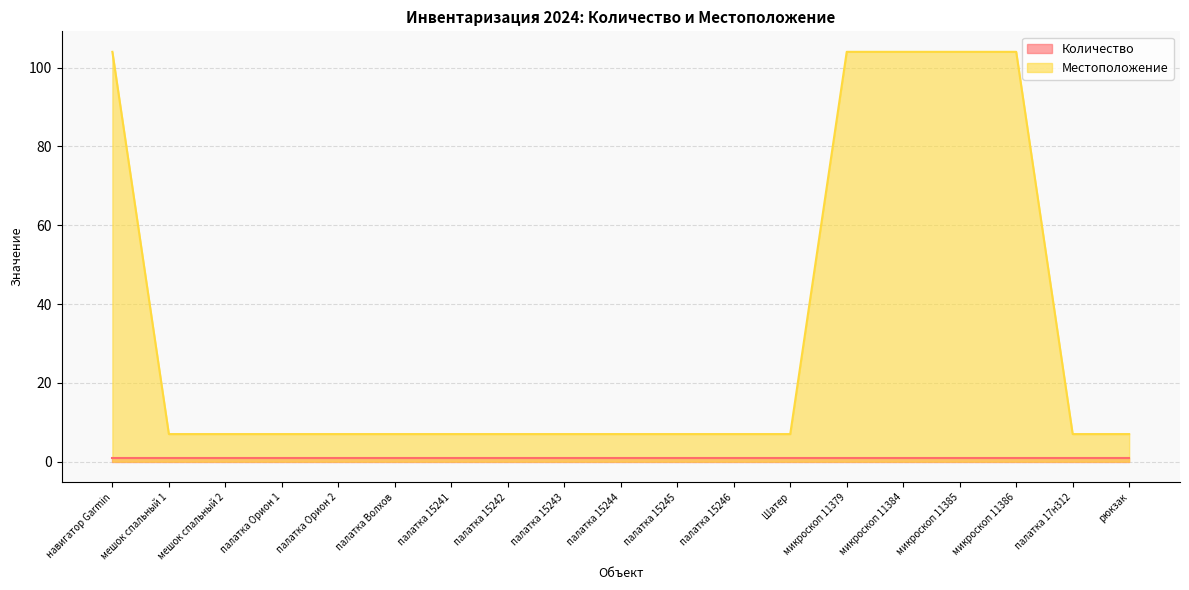

The chart shows a value of 10 at мешок спальный 1. True or false?

False